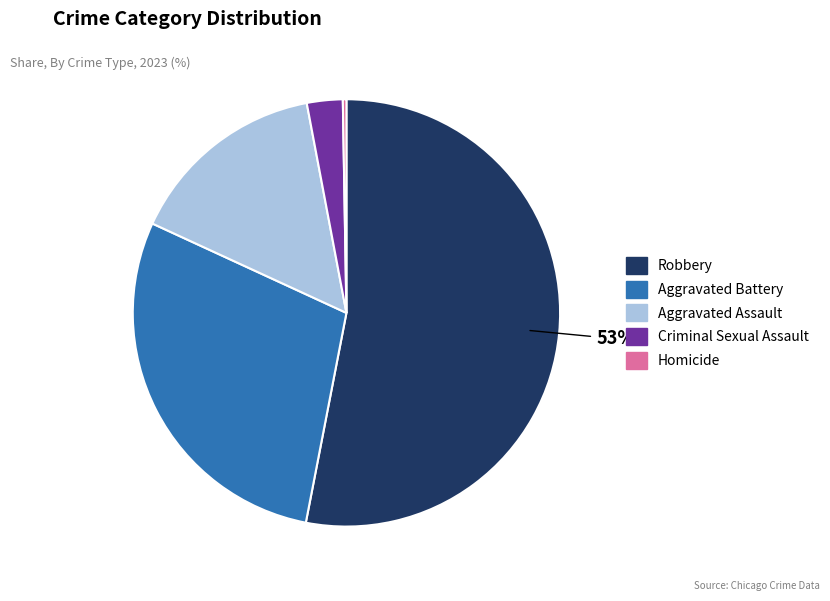

Is there any slice that represents more than half of the pie?

Yes